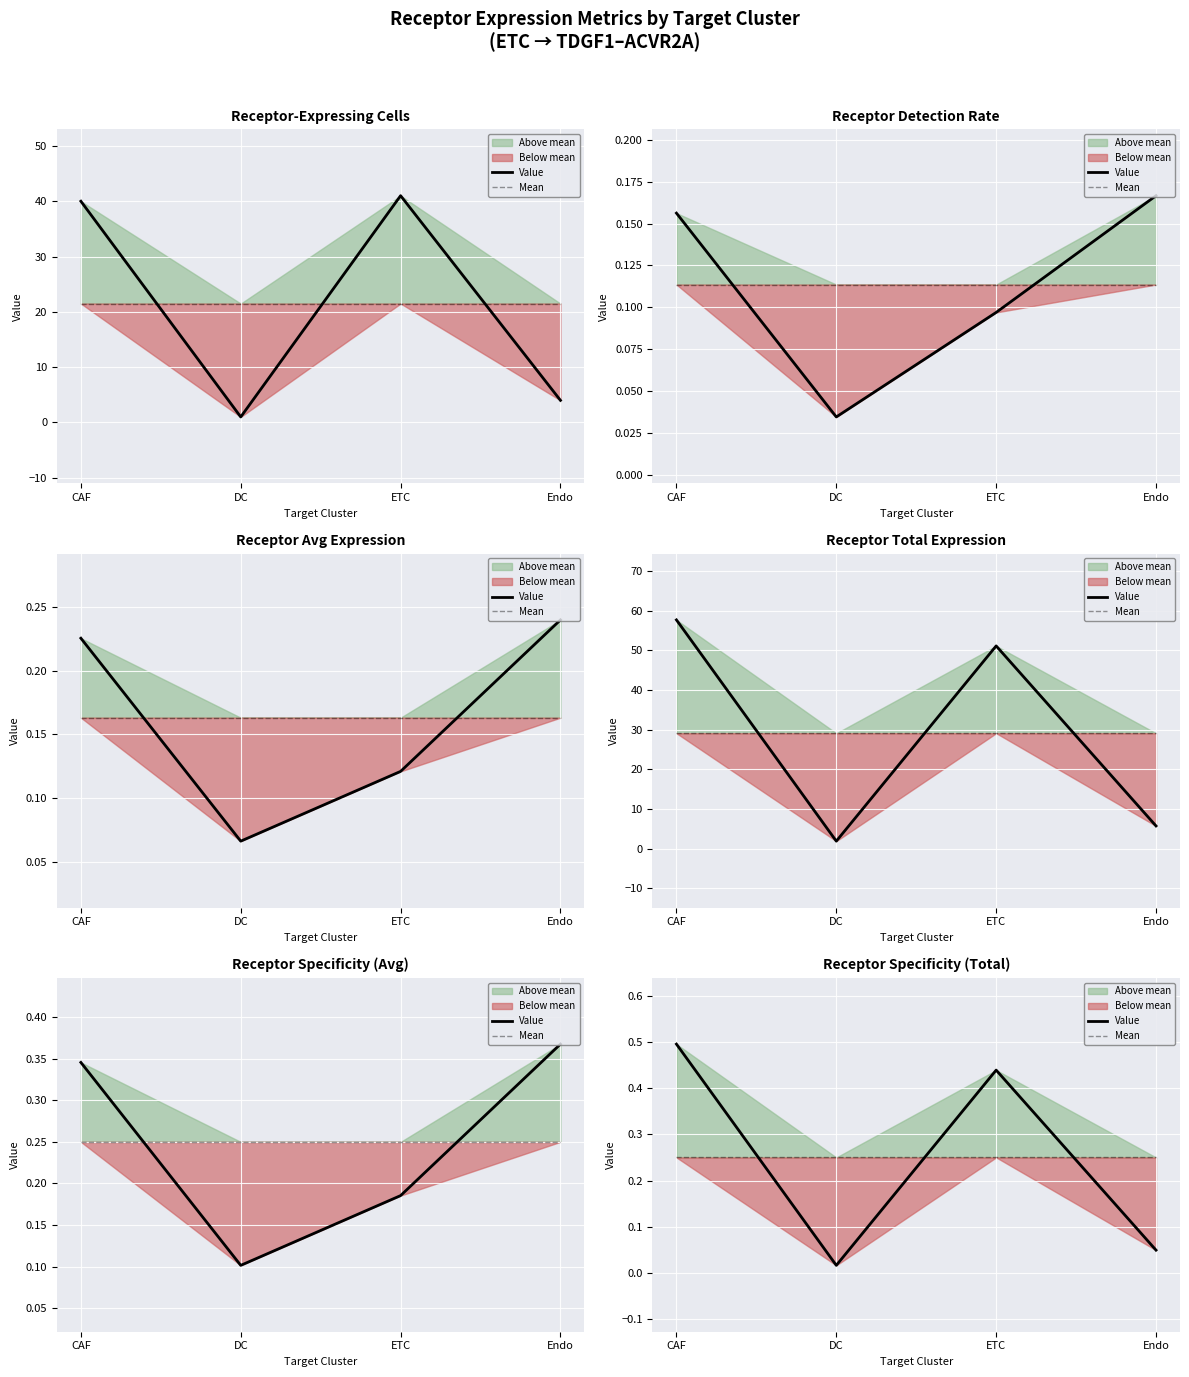

What is the value of the Mean point at the 4th from the left?

0.2